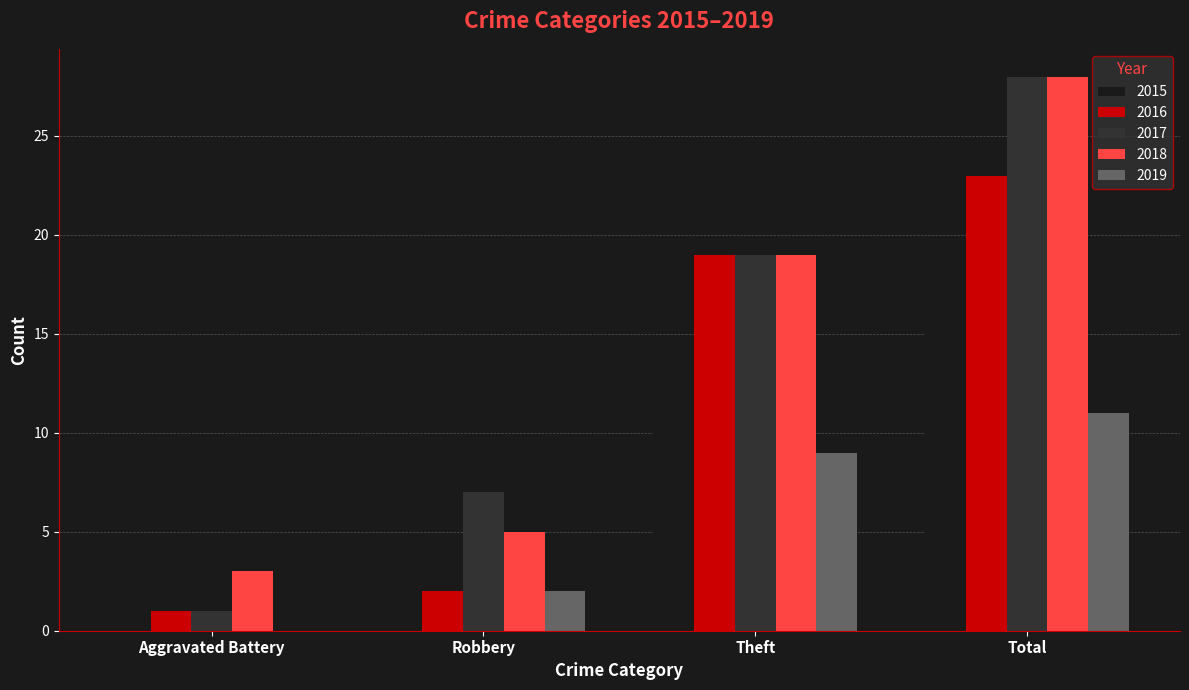

Are the bars grouped side by side (vs. stacked)?

Yes